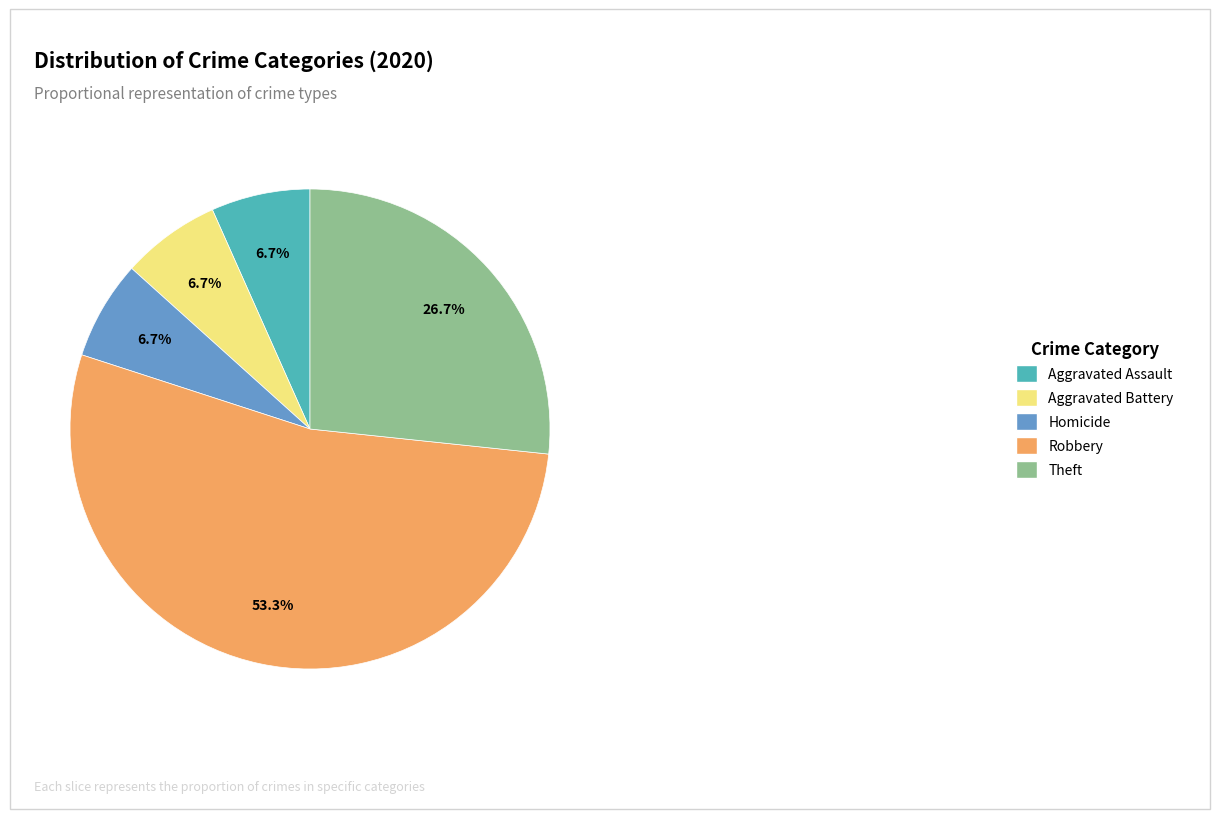

To the nearest percent, what is the average slice percentage?

20%